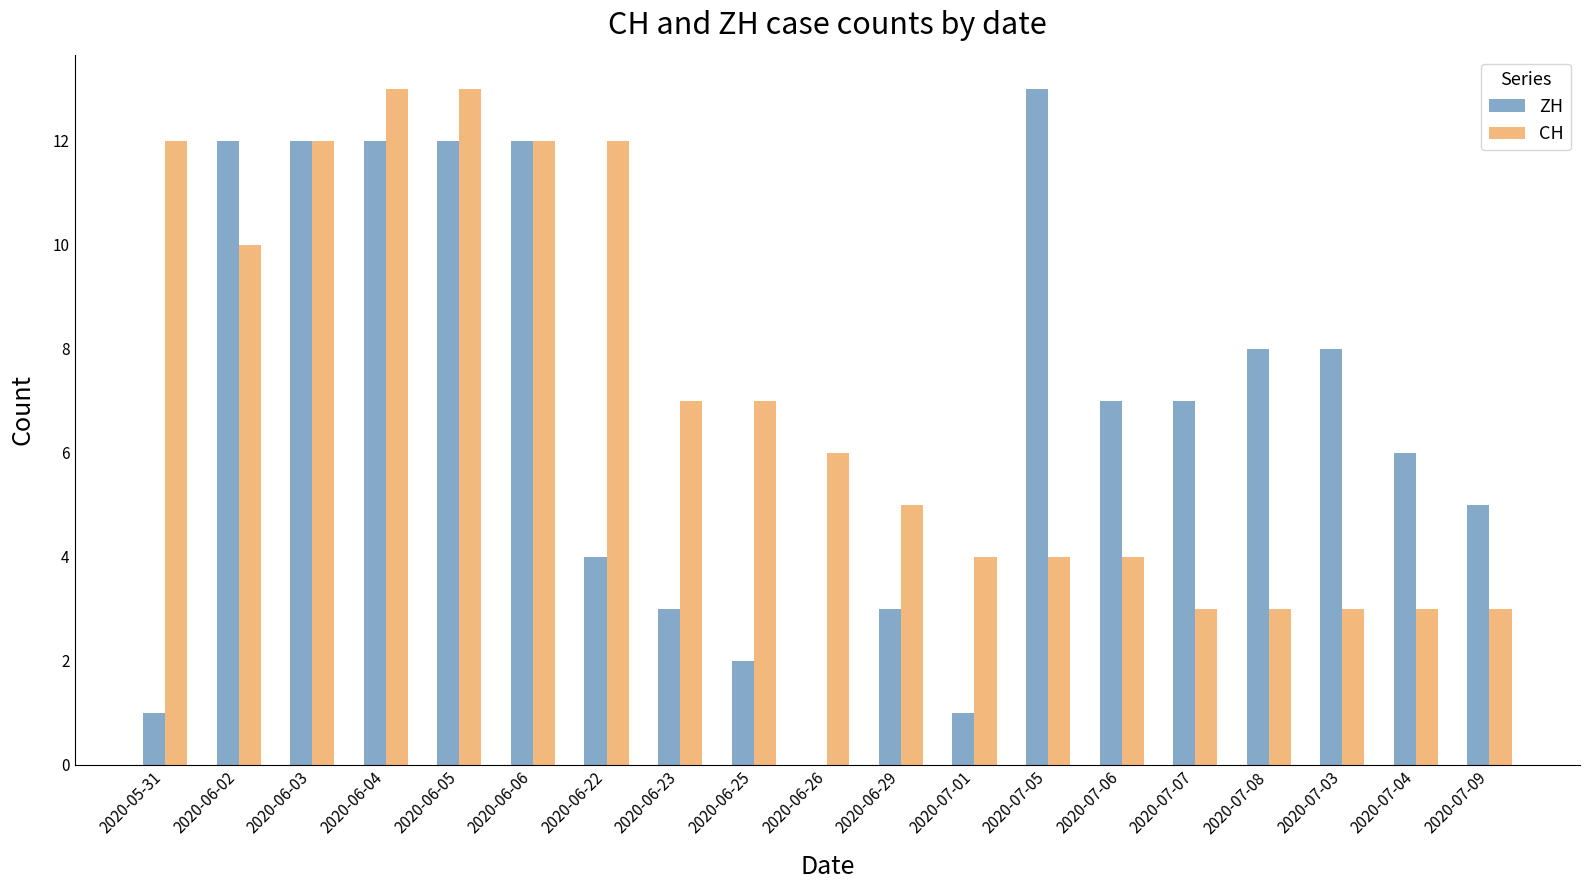

What is the sum of the CH values at 2020-06-04 and 2020-07-08?

16